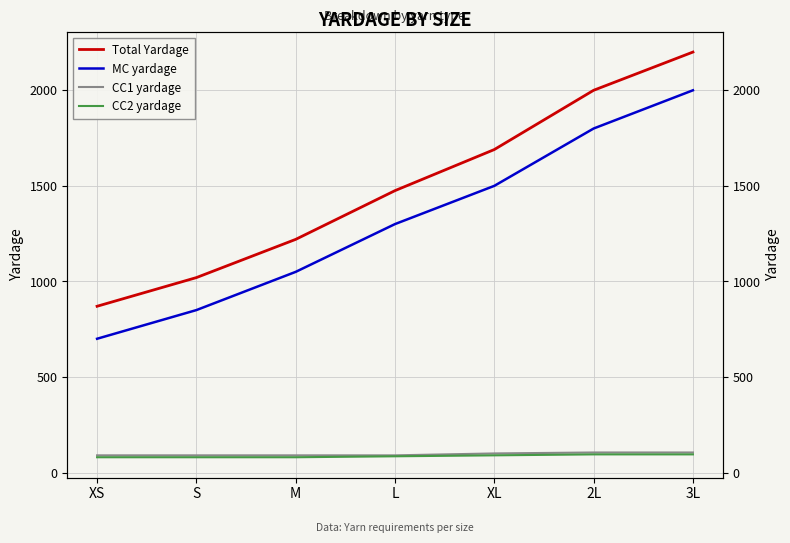

What is the sum of all MC yardage values?

9200